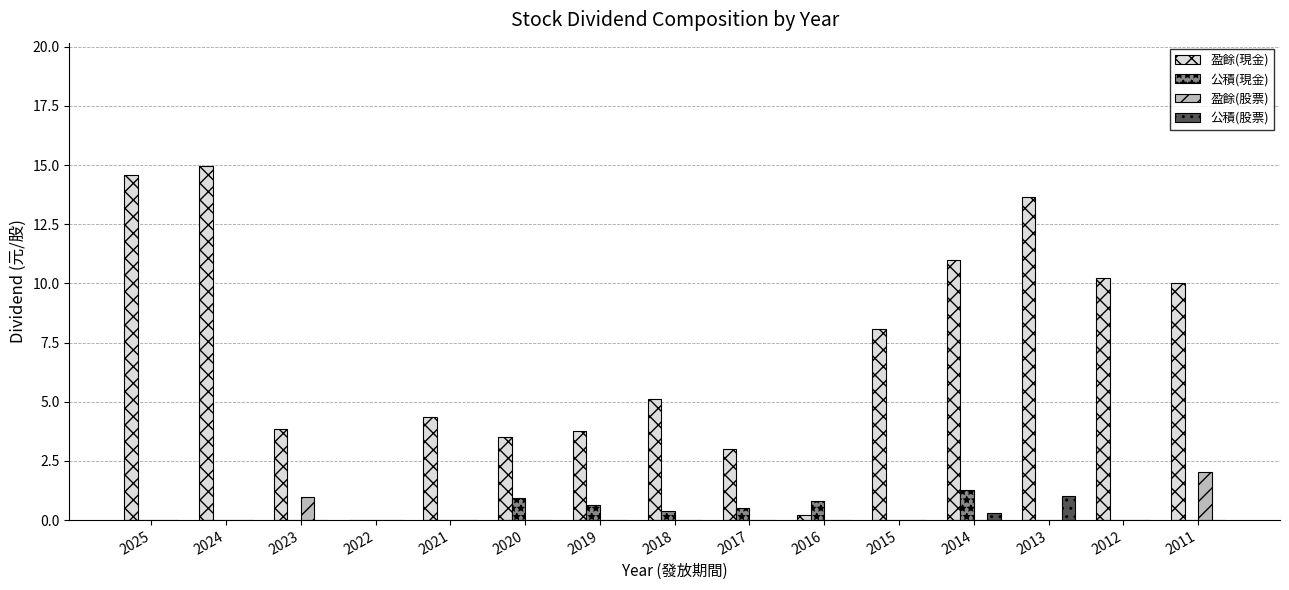

What is the spread (max minus min) of values at 2024?

14.9